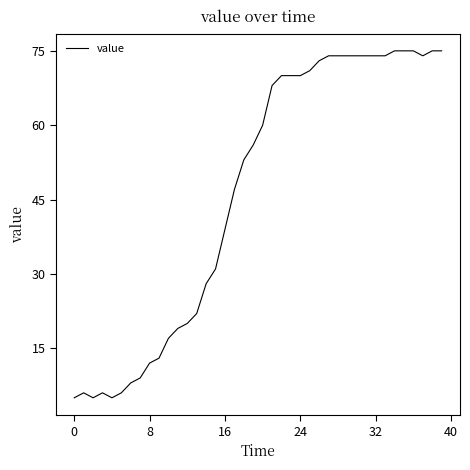

What is the maximum value shown in the chart?

75